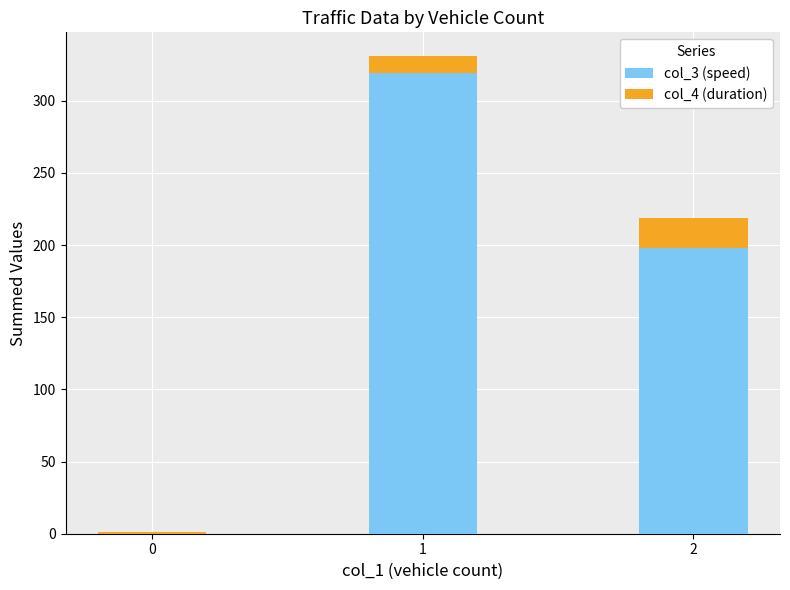

Is it true that col_3 (speed) equals -193.1 at 0?

False